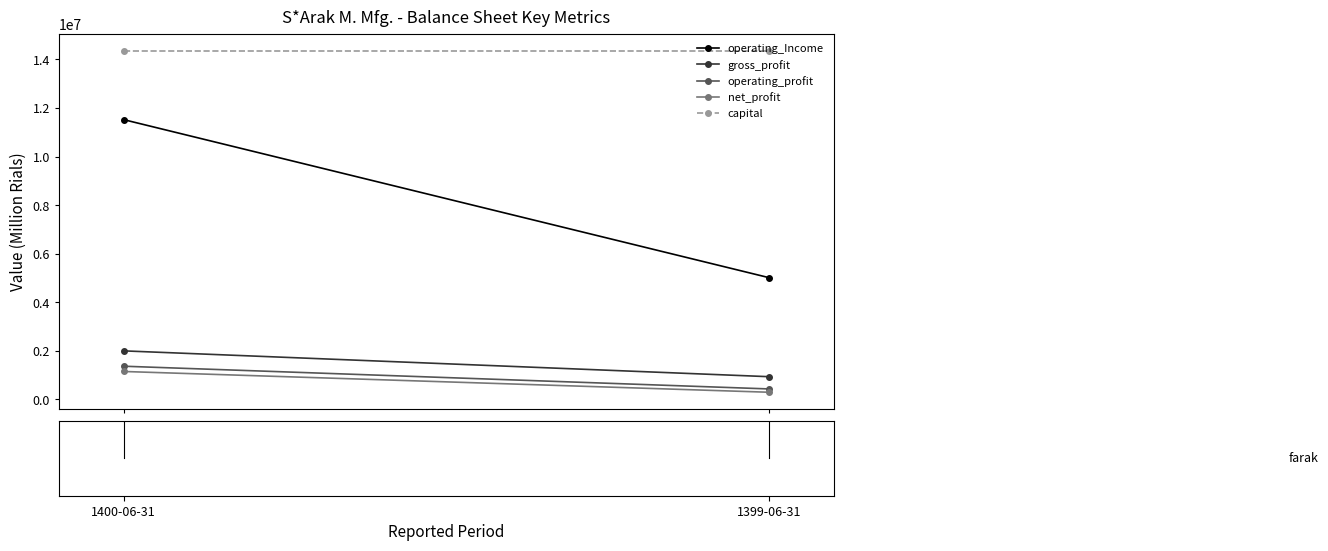

What is the value of the capital point at the 2nd from the left?

14351179